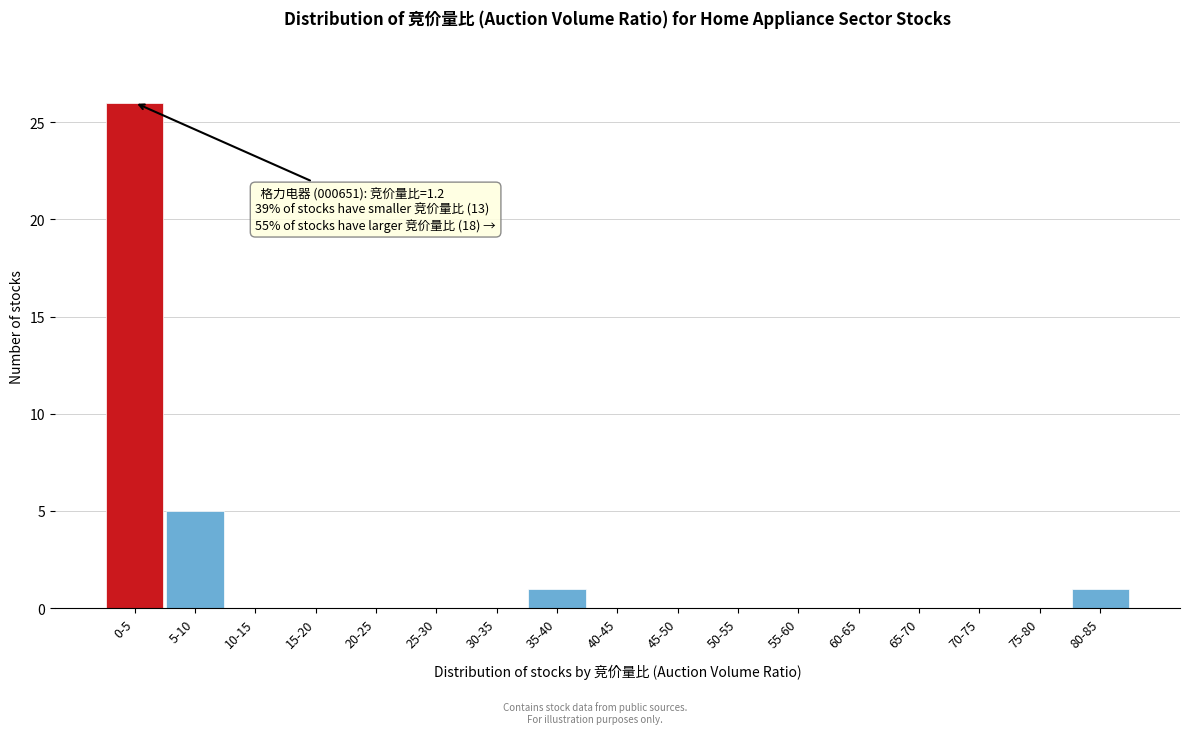

Reading left to right, extract all data points from this chart.

0-5=26	5-10=5	10-15=0	15-20=0	20-25=0	25-30=0	30-35=0	35-40=1	40-45=0	45-50=0	50-55=0	55-60=0	60-65=0	65-70=0	70-75=0	75-80=0	80-85=1